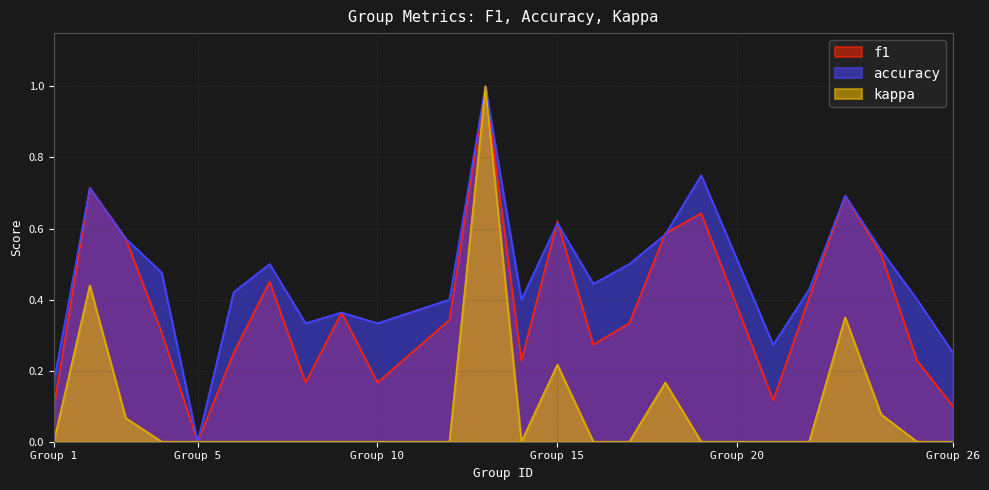

What is the value of the accuracy point at the 18th from the left?

0.8